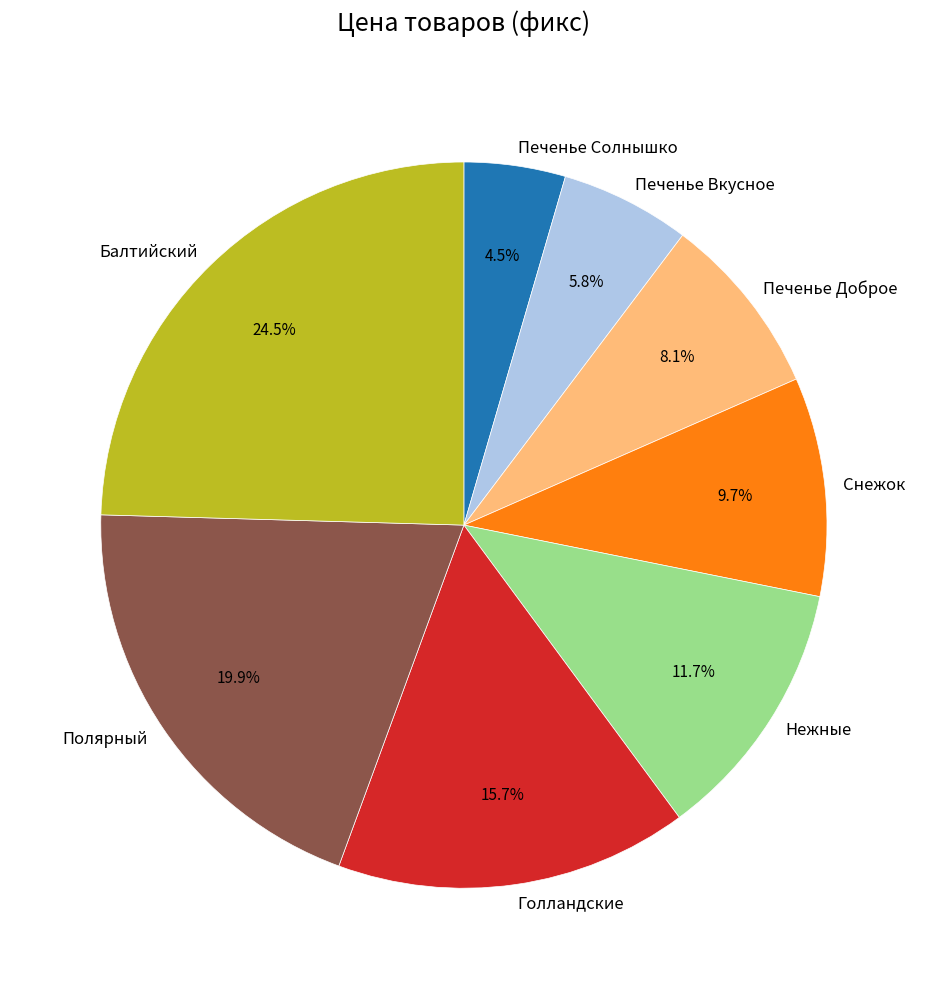

Which has a higher value, Полярный or Печенье Доброе?

Полярный